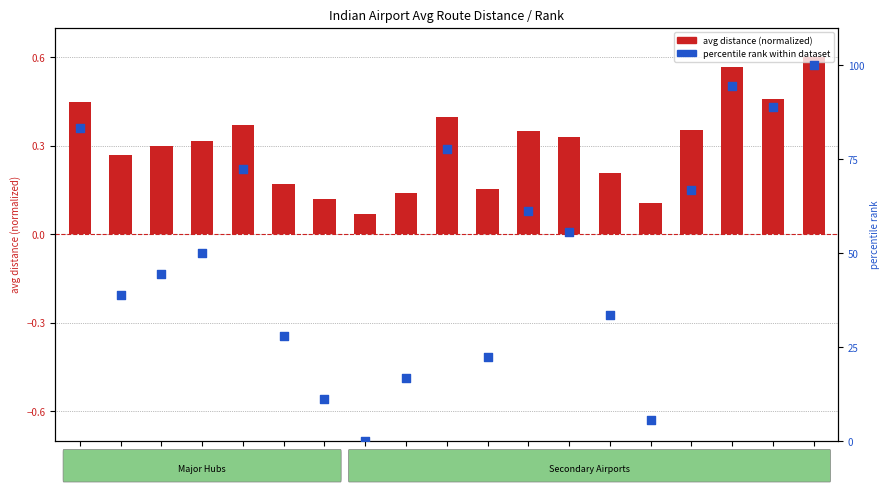

At which category is the sum across all series the highest?

SXR